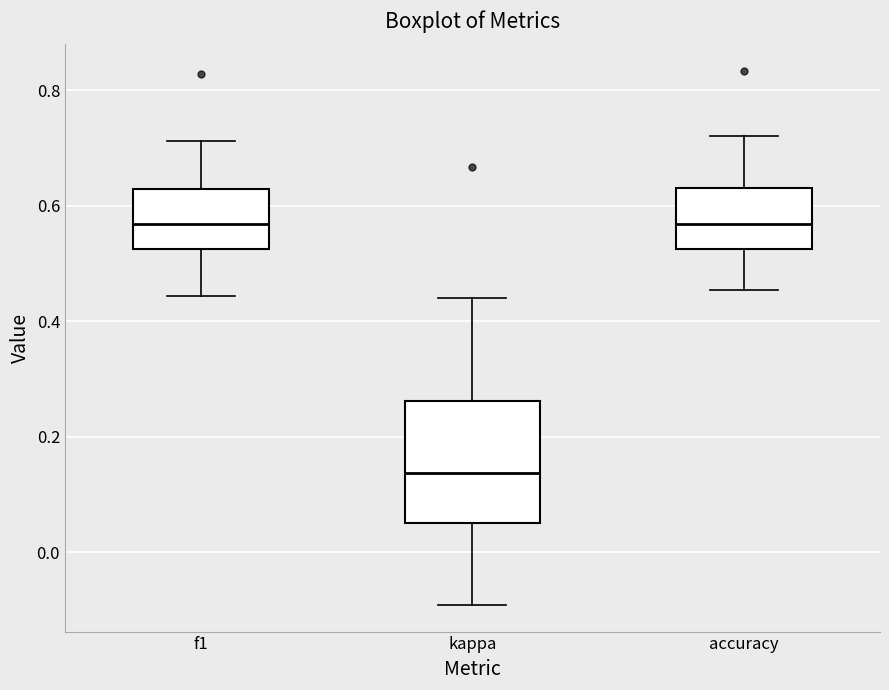

Which box is the tallest, from its lower edge to its upper edge?

kappa